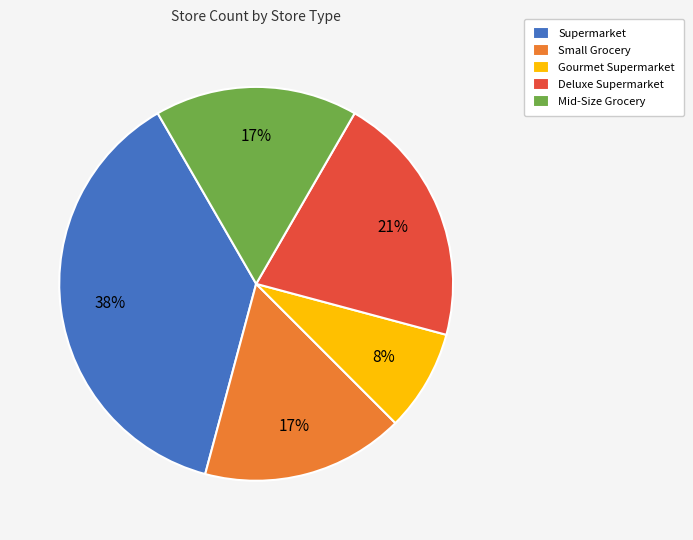

Does Deluxe Supermarket account for over 50% of the chart?

No